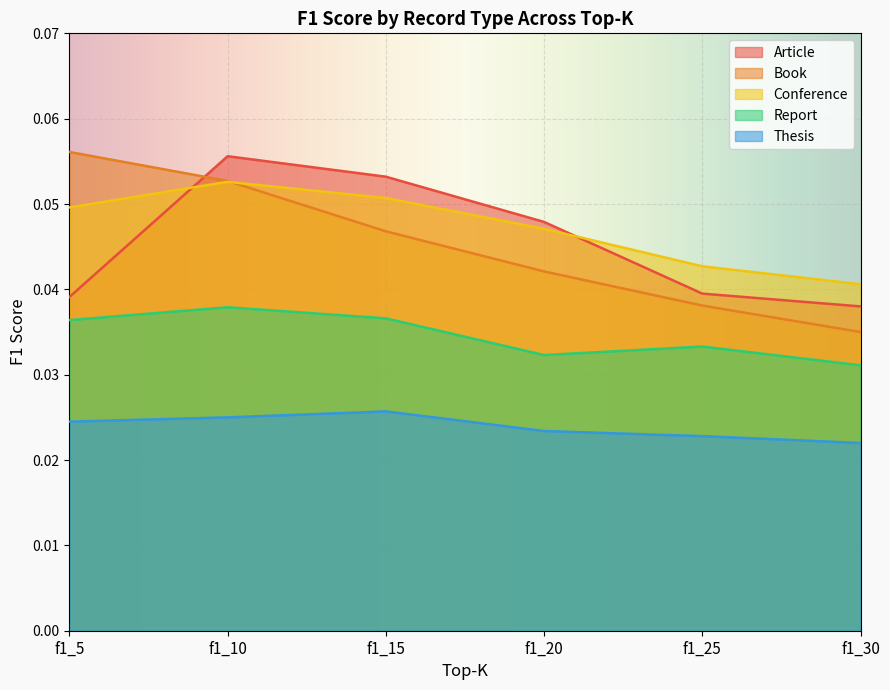

What is the maximum value for Book?

0.1